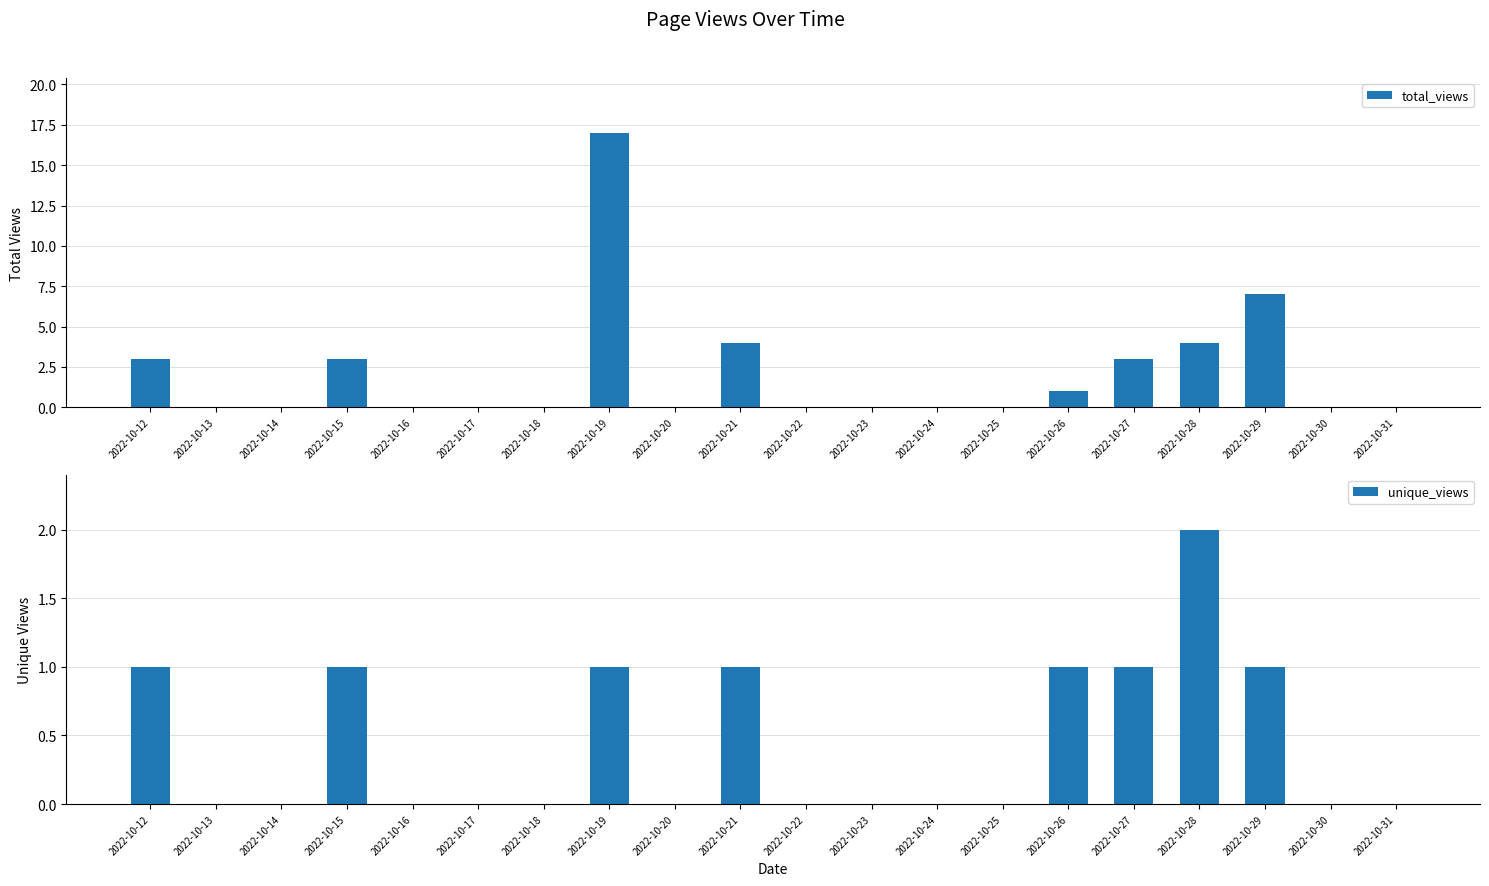

At which category is the sum across all series the highest?

2022-10-19